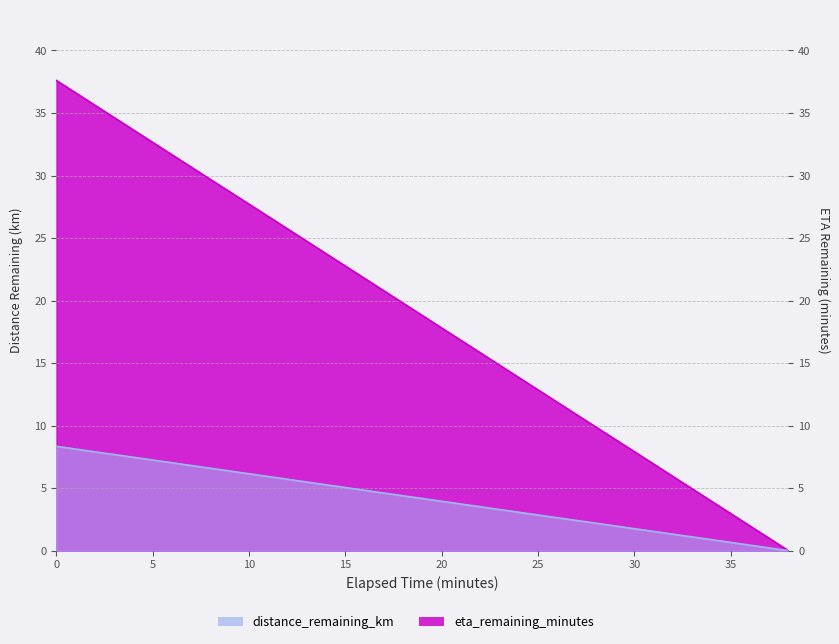

At 14.0, list the series in order from largest to smallest.

eta_remaining_minutes, distance_remaining_km